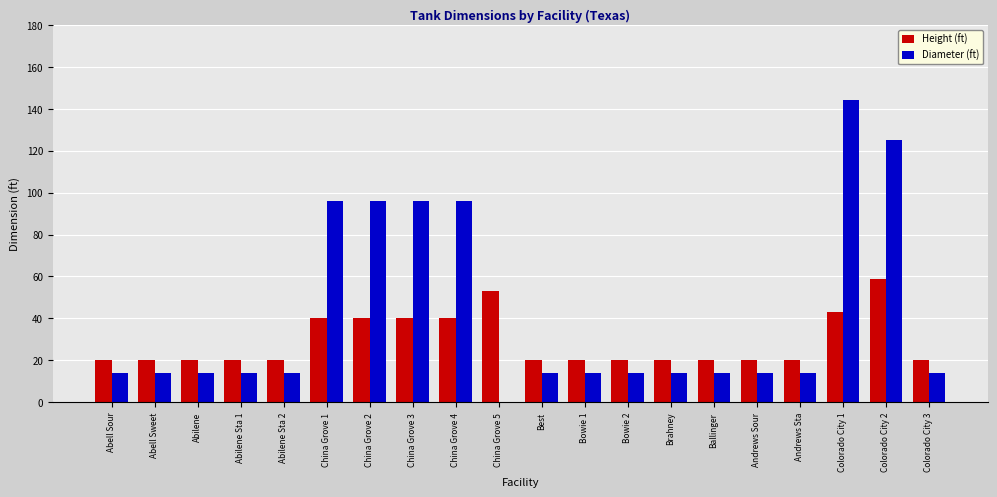

The Diameter (ft) series shows 96 at China Grove 1. True or false?

True